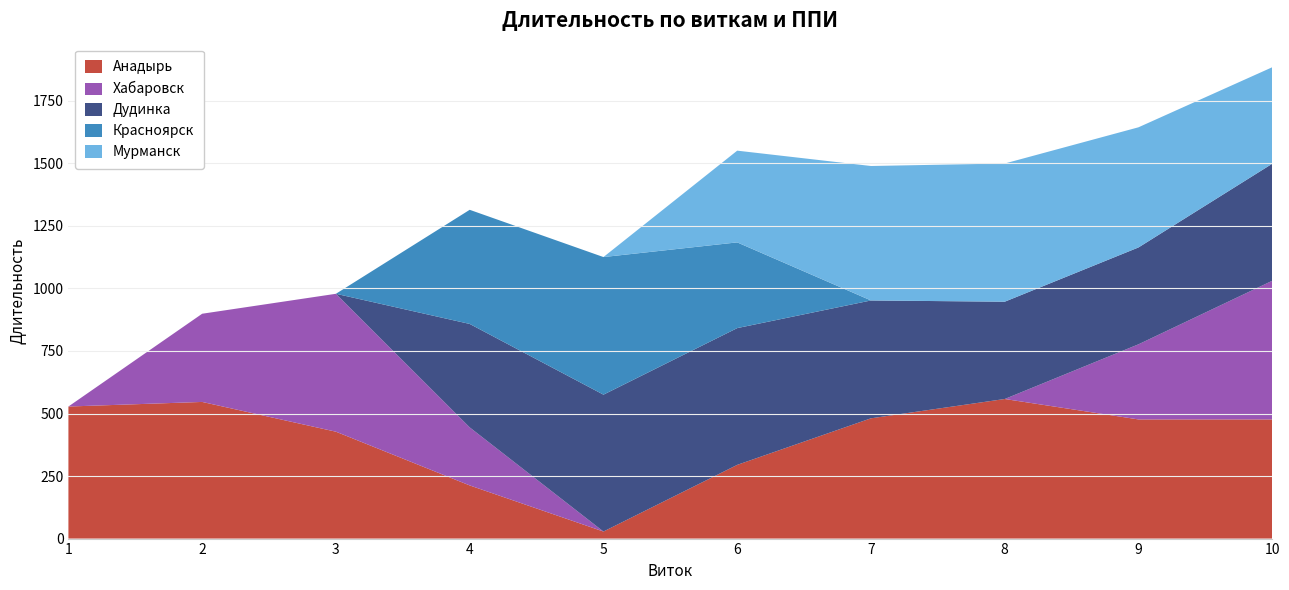

Reading left to right, extract all data points from this chart.

Анадырь: 1=528.0	2=546.3	3=427.3	4=212.6	5=28.2	6=294.7	7=480.9	8=558.1	9=476.4	10=476.4
Хабаровск: 1=0.0	2=352.7	3=551.4	4=232.1	5=0.0	6=0.0	7=0.0	8=0.0	9=300.4	10=554.4
Дудинка: 1=0.0	2=0.0	3=0.0	4=413.5	5=547.2	6=546.8	7=471.2	8=389.0	9=387.2	10=467.9
Красноярск: 1=0.0	2=0.0	3=0.0	4=456.4	5=550.2	6=342.7	7=0.0	8=0.0	9=0.0	10=0.0
Мурманск: 1=0.0	2=0.0	3=0.0	4=0.0	5=0.0	6=366.8	7=537.6	8=552.6	9=480.4	10=385.8